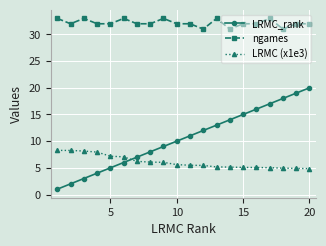

What is the value of the ngames point at the 16th from the left?

32.0